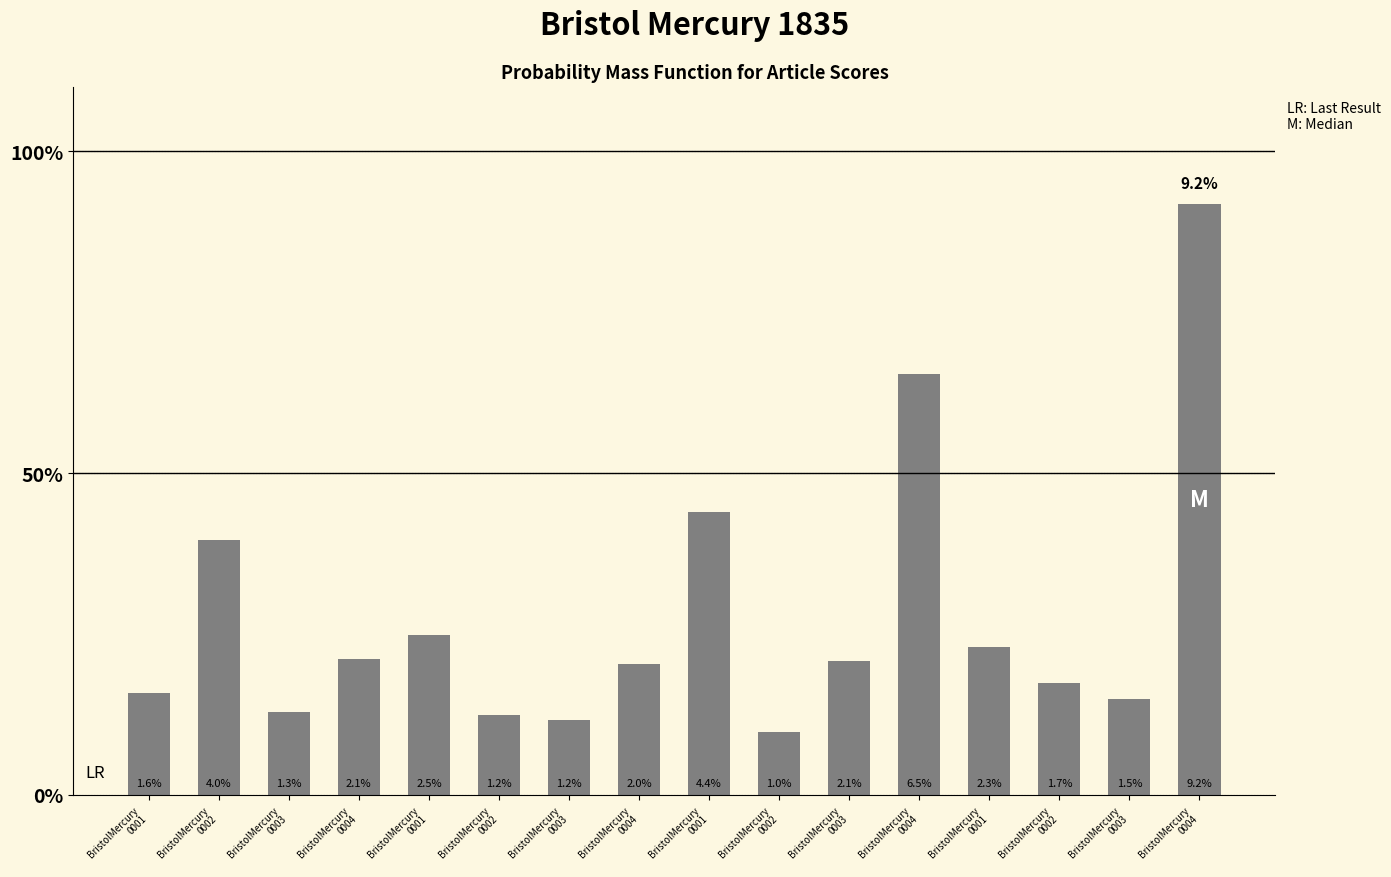

The chart shows a value of 0.0 at BristolMercury
0001. True or false?

True